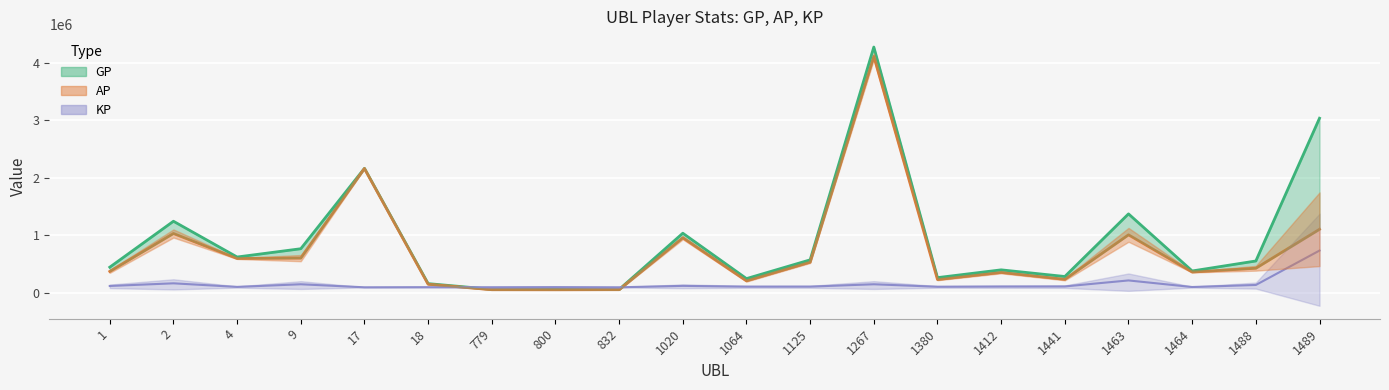

Which category has the lowest value in the AP series?

800